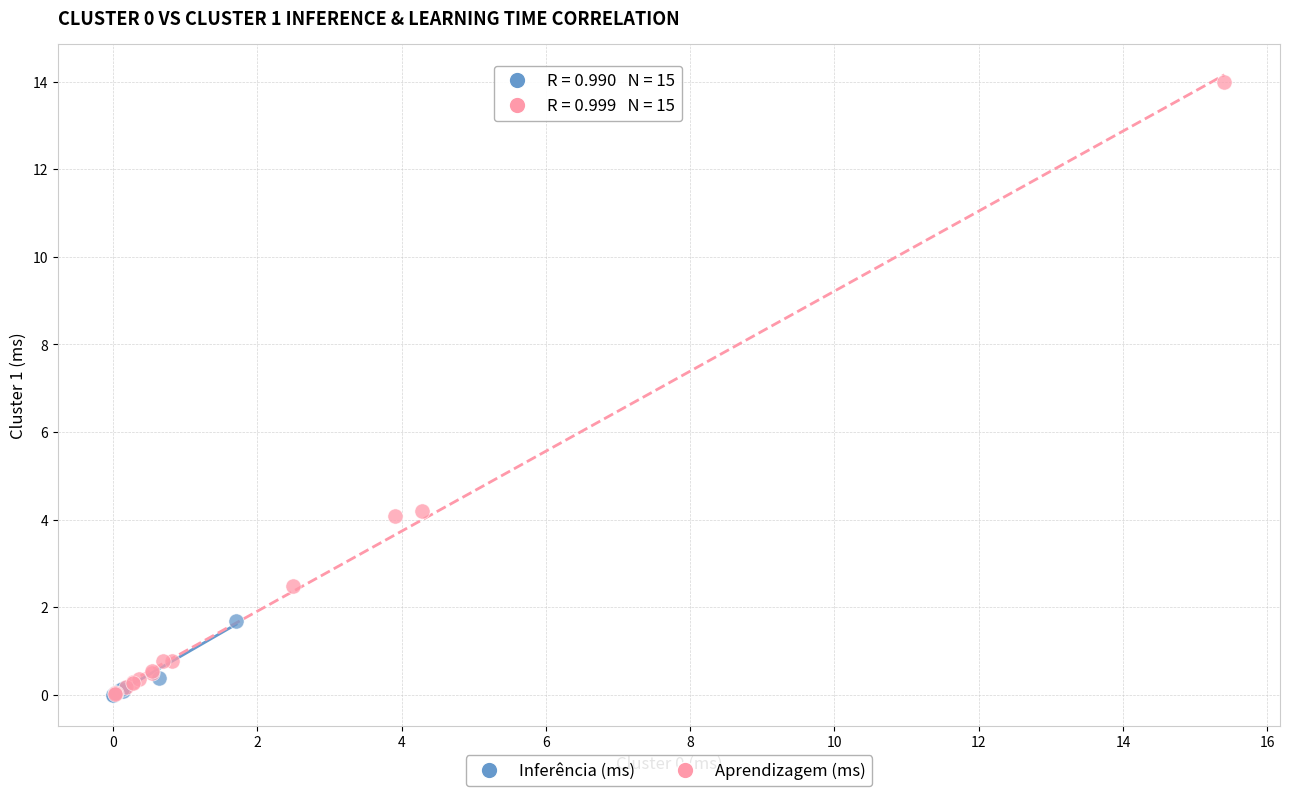

Which series contains the highest Y value?

Aprendizagem (ms)